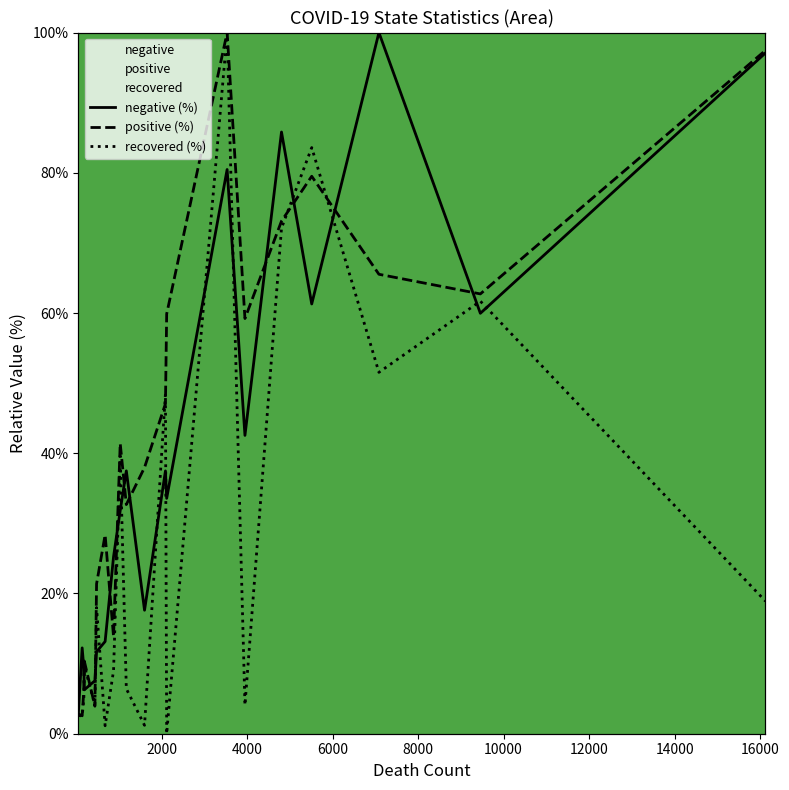

Is this an area chart (filled region under the line)?

No